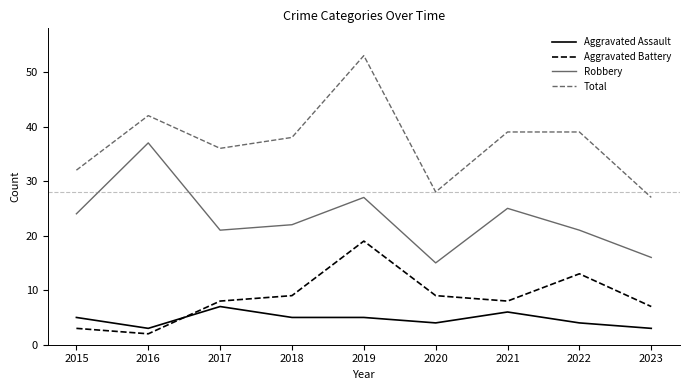

Which series has the largest range (max minus min)?

Total